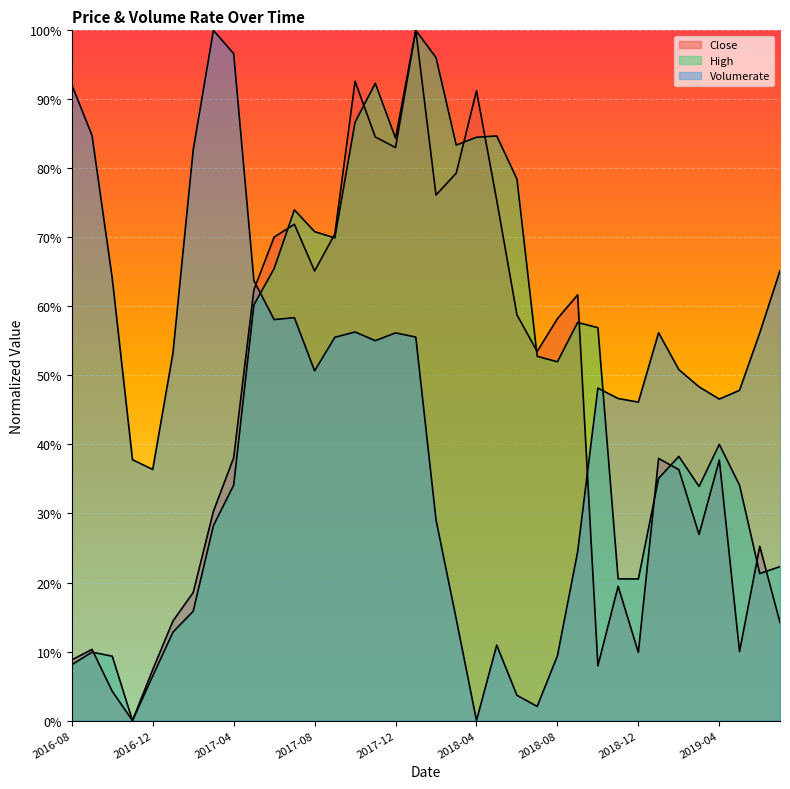

The Volumerate series shows 76.2 at 2018-10. True or false?

False